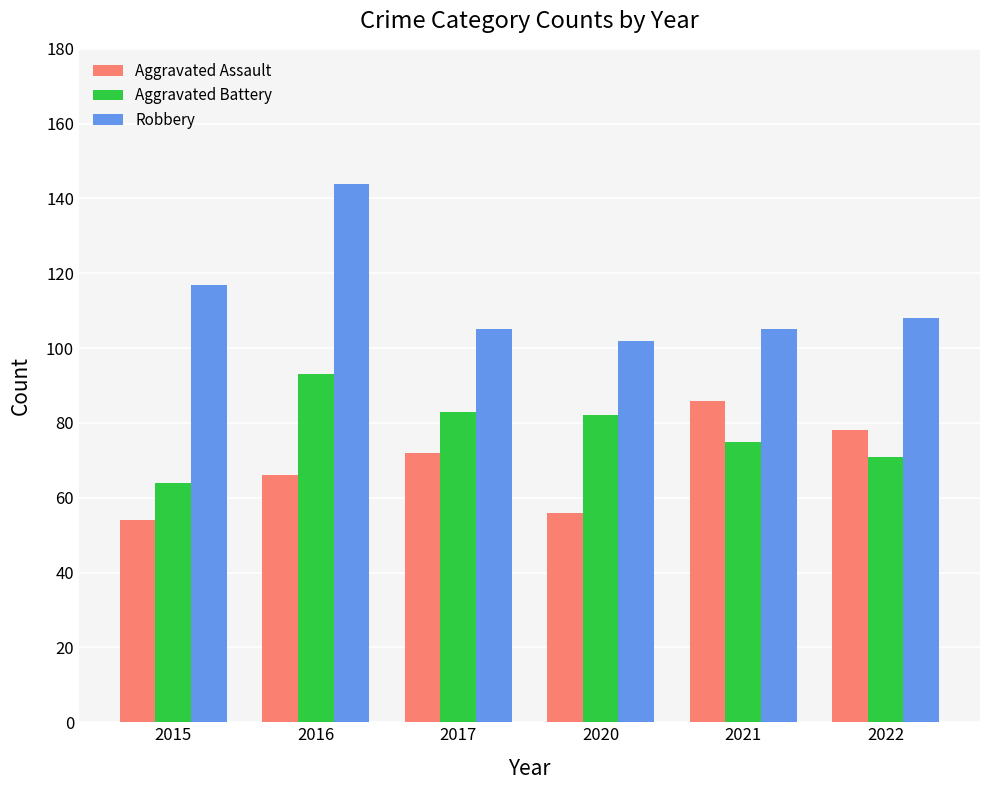

Which series has the largest total across all categories?

Robbery